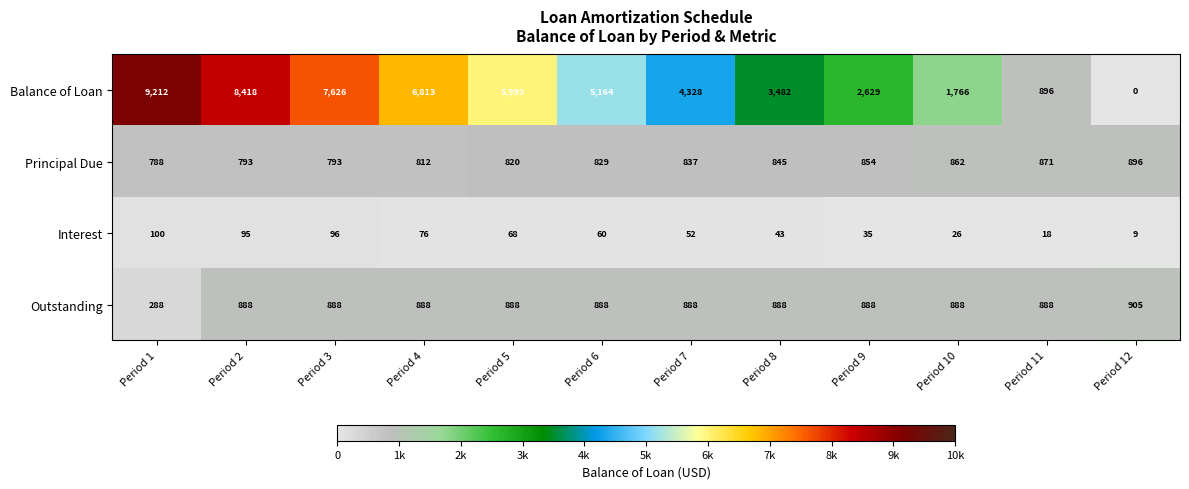

Count the number of data series in this chart.

4